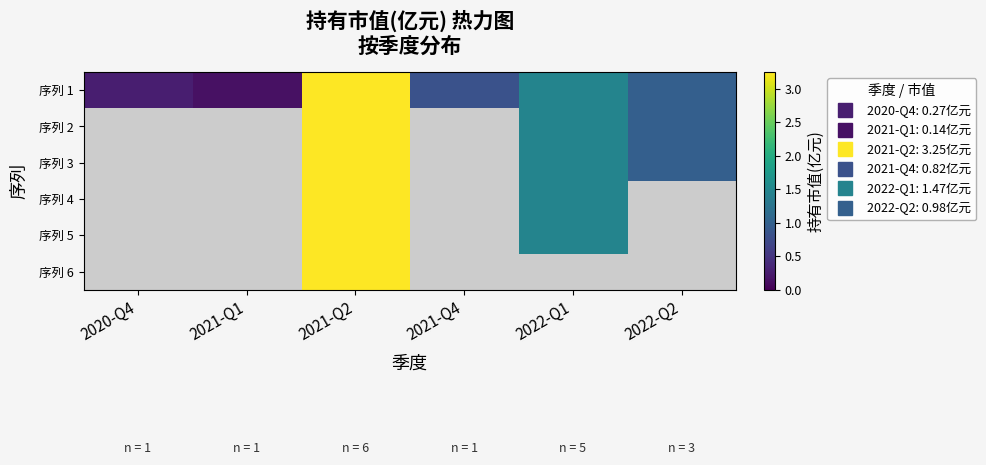

Which series has the largest total across all categories?

序列 1